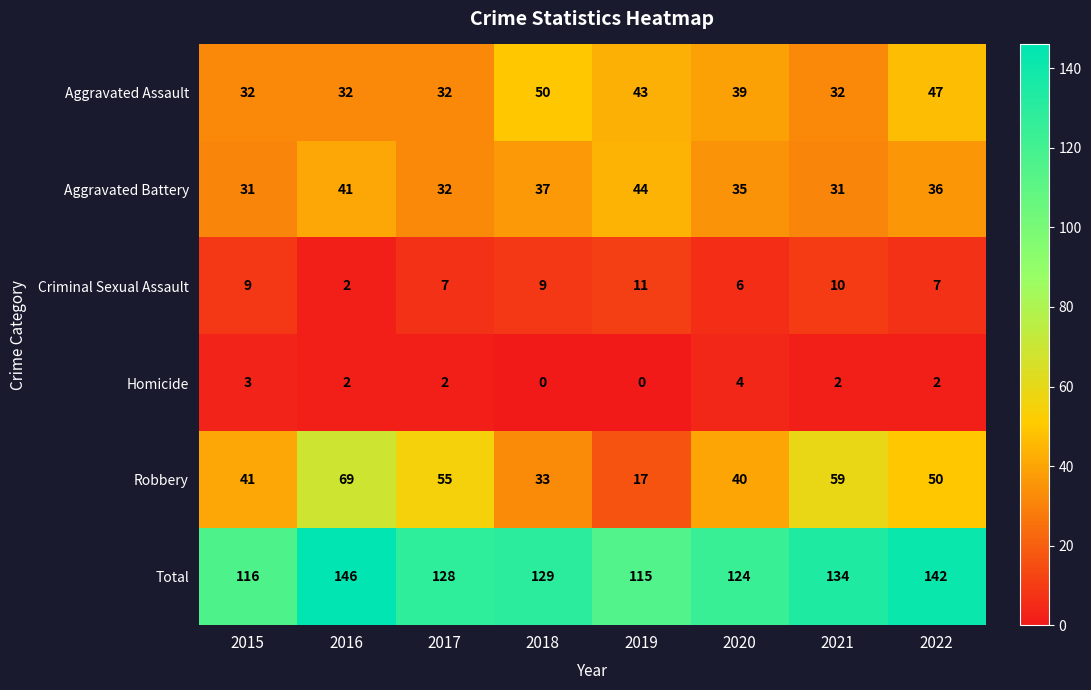

What is the average value of the Aggravated Battery series?

36